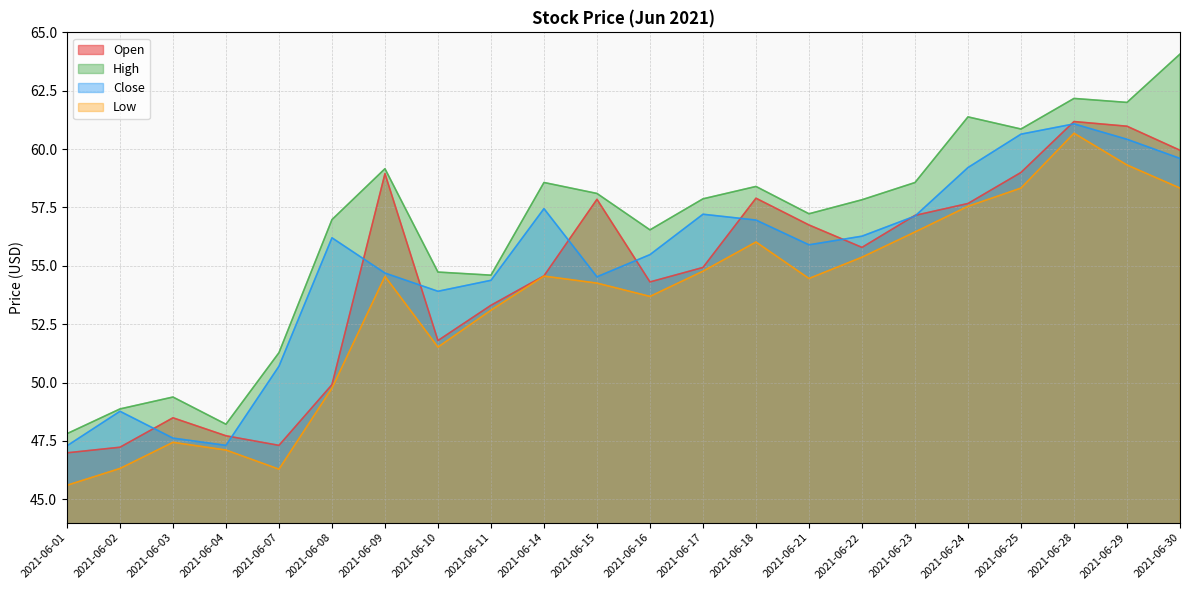

What is the sum of all Open values?

1199.7